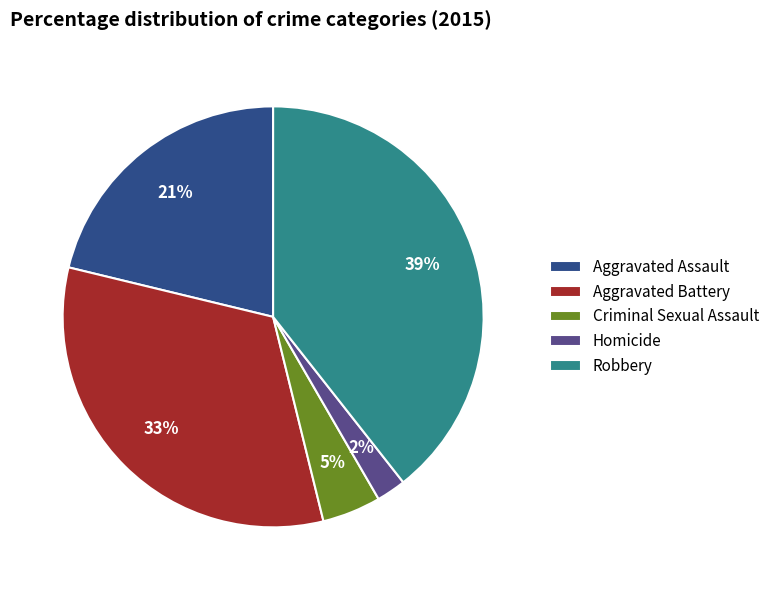

Does Robbery represent more than half of the total?

No